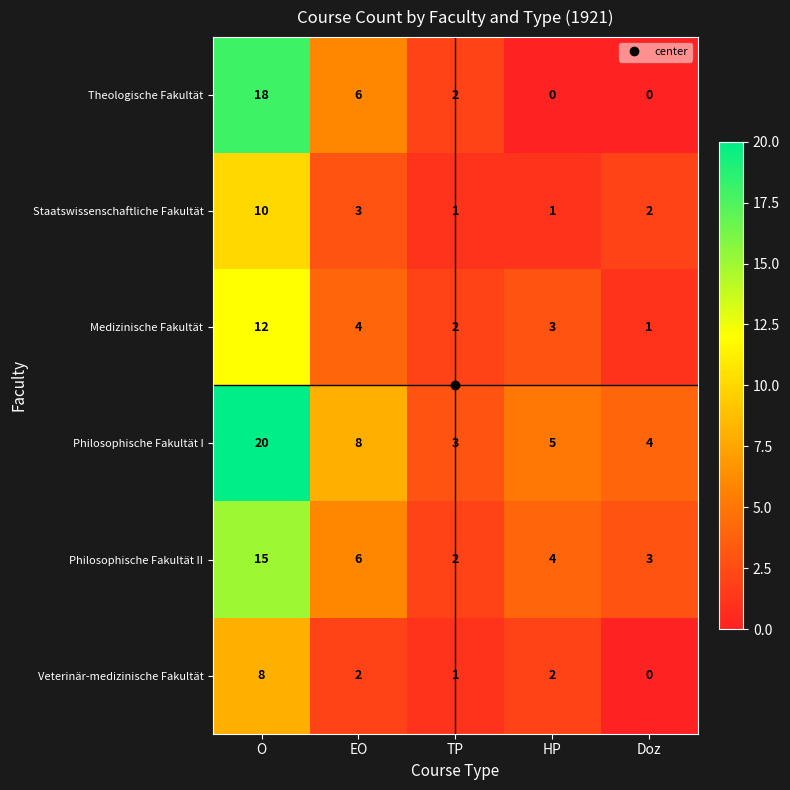

At which label does Philosophische Fakultät I first exceed 5?

O